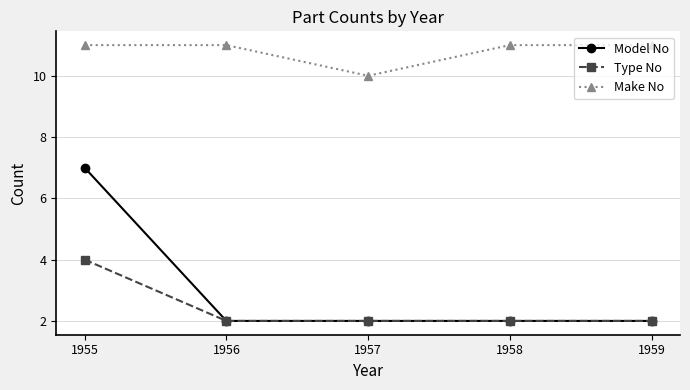

Read the Type No value at 1958.

2